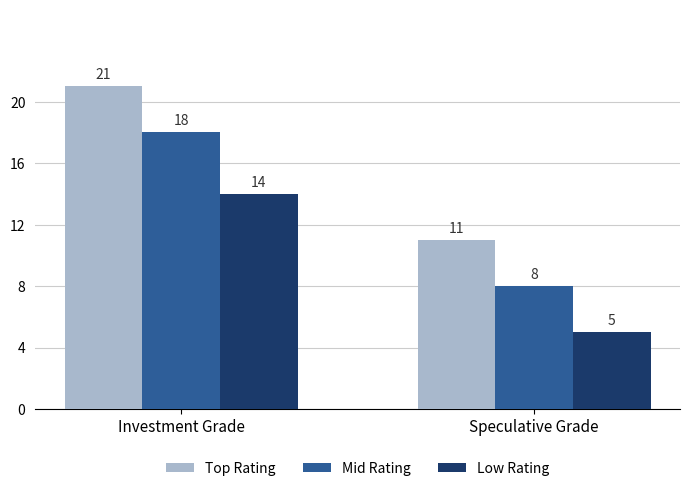

What is the label of the 1st bar from the right?

Speculative Grade